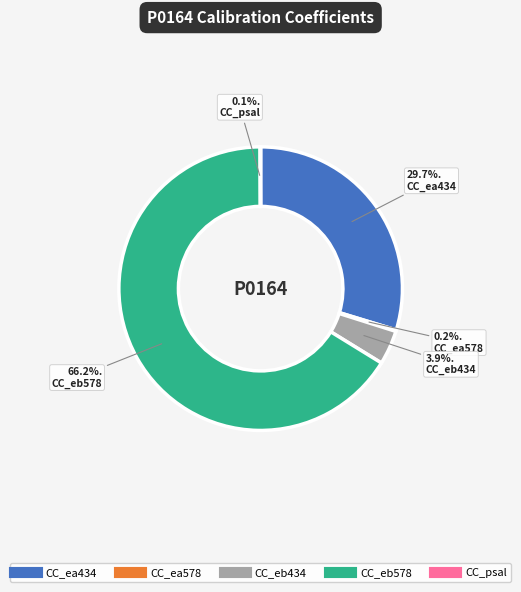

Do CC_eb434 and CC_eb578 together represent more than half of the pie?

Yes